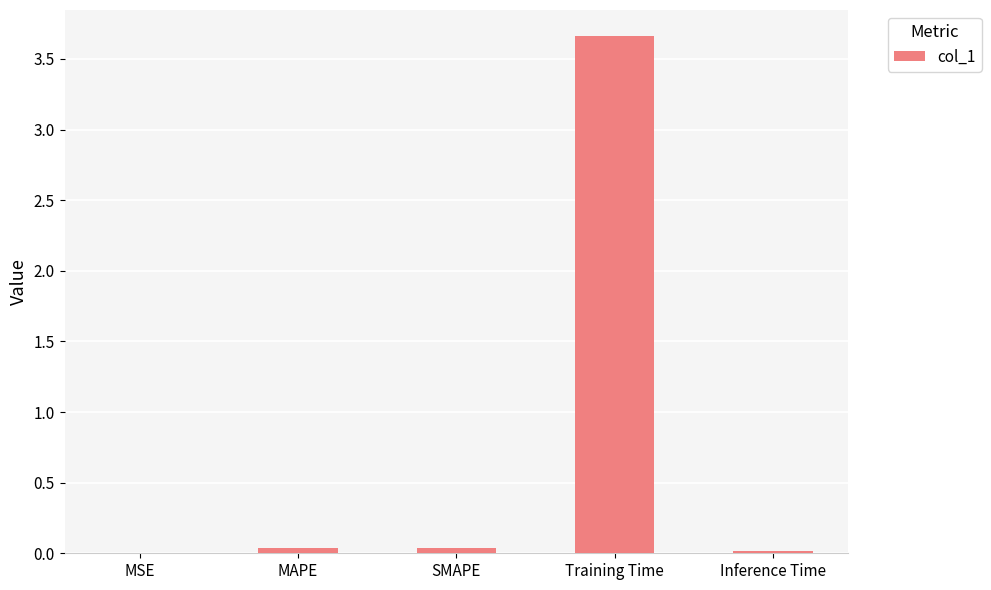

Between Training Time and MAPE, which is larger?

Training Time